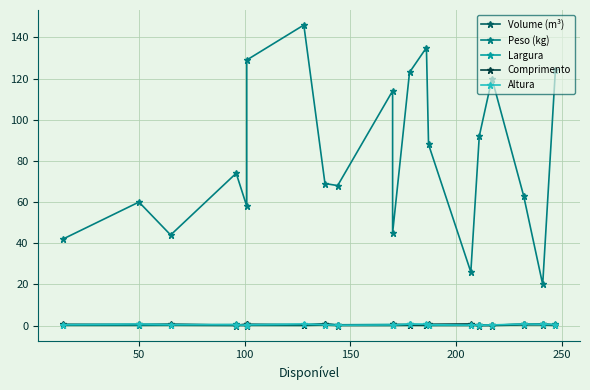

The value of Largura at 300 is 0.1. True or false?

False